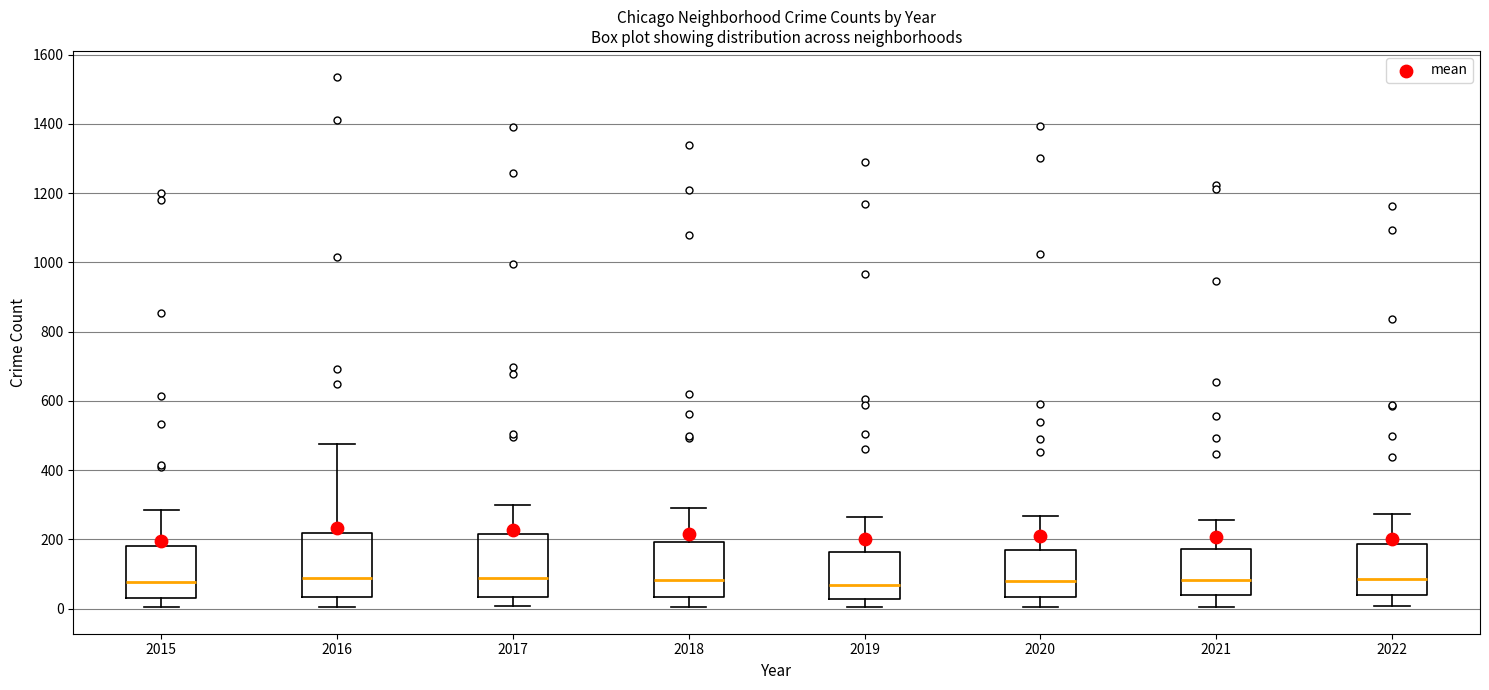

Reading left to right, read every box against the y-axis: the position of its median line, the range the box covers, and the ends of its whiskers. The values are not printed on the chart, so give them approximately, as read against the axis.

2015: median 80, box 40 to 180, whiskers 0 to 280
2016: median 80, box 40 to 220, whiskers 0 to 480
2017: median 80, box 40 to 220, whiskers 0 to 300
2018: median 80, box 40 to 200, whiskers 0 to 300
2019: median 60, box 20 to 160, whiskers 0 to 260
2020: median 80, box 40 to 160, whiskers 0 to 260
2021: median 80, box 40 to 180, whiskers 0 to 260
2022: median 80, box 40 to 180, whiskers 0 to 280